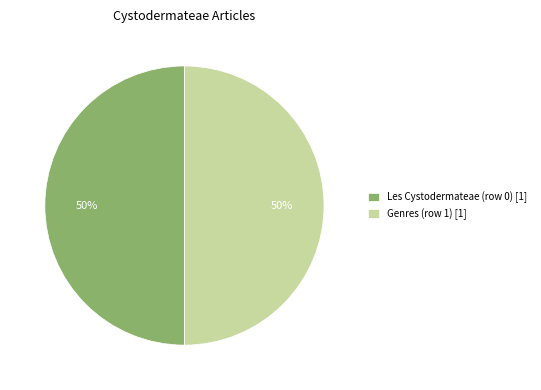

The Les Cystodermateae (row 0) [1] slice represents 50% of the pie. True or false?

True